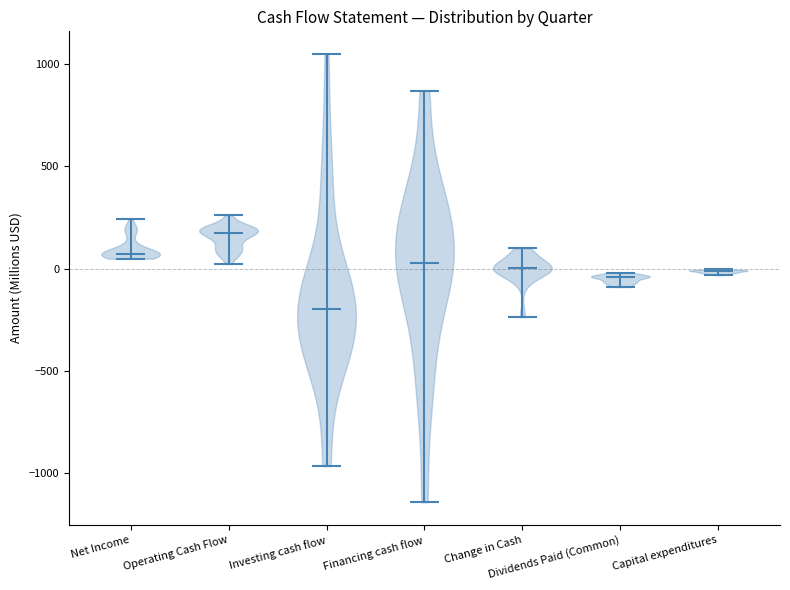

Reading left to right, read every violin against the y-axis: where its median line is, and the lowest and highest points it reaches. The values are not printed on the chart, so give them approximately, as read against the axis.

Net Income: median line 50, lowest point 50, highest point 250
Operating Cash Flow: median line 150, lowest point 0, highest point 250
Investing cash flow: median line -200, lowest point -950, highest point 1050
Financing cash flow: median line 50, lowest point -1150, highest point 850
Change in Cash: median line 0, lowest point -250, highest point 100
Dividends Paid (Common): median line -50, lowest point -100, highest point 0
Capital expenditures: median line 0, lowest point -50, highest point 0